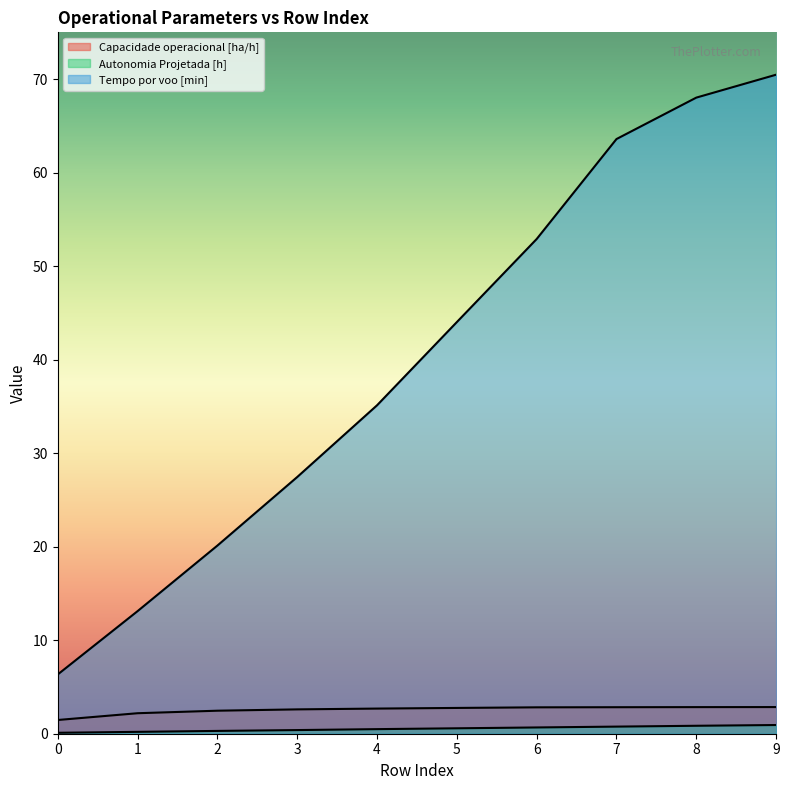

What are all the series names shown in the legend?

Capacidade operacional [ha/h], Autonomia Projetada [h], Tempo por voo [min]